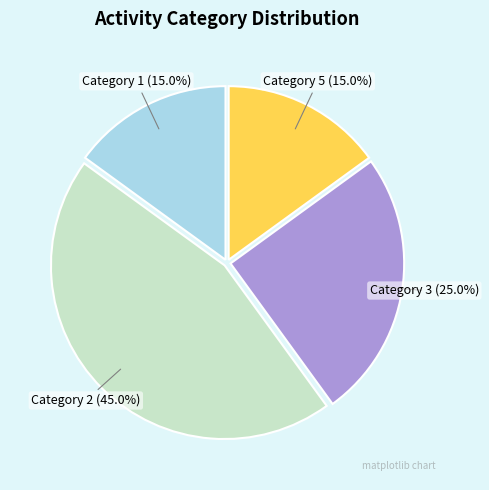

Is there a majority slice in this chart?

No